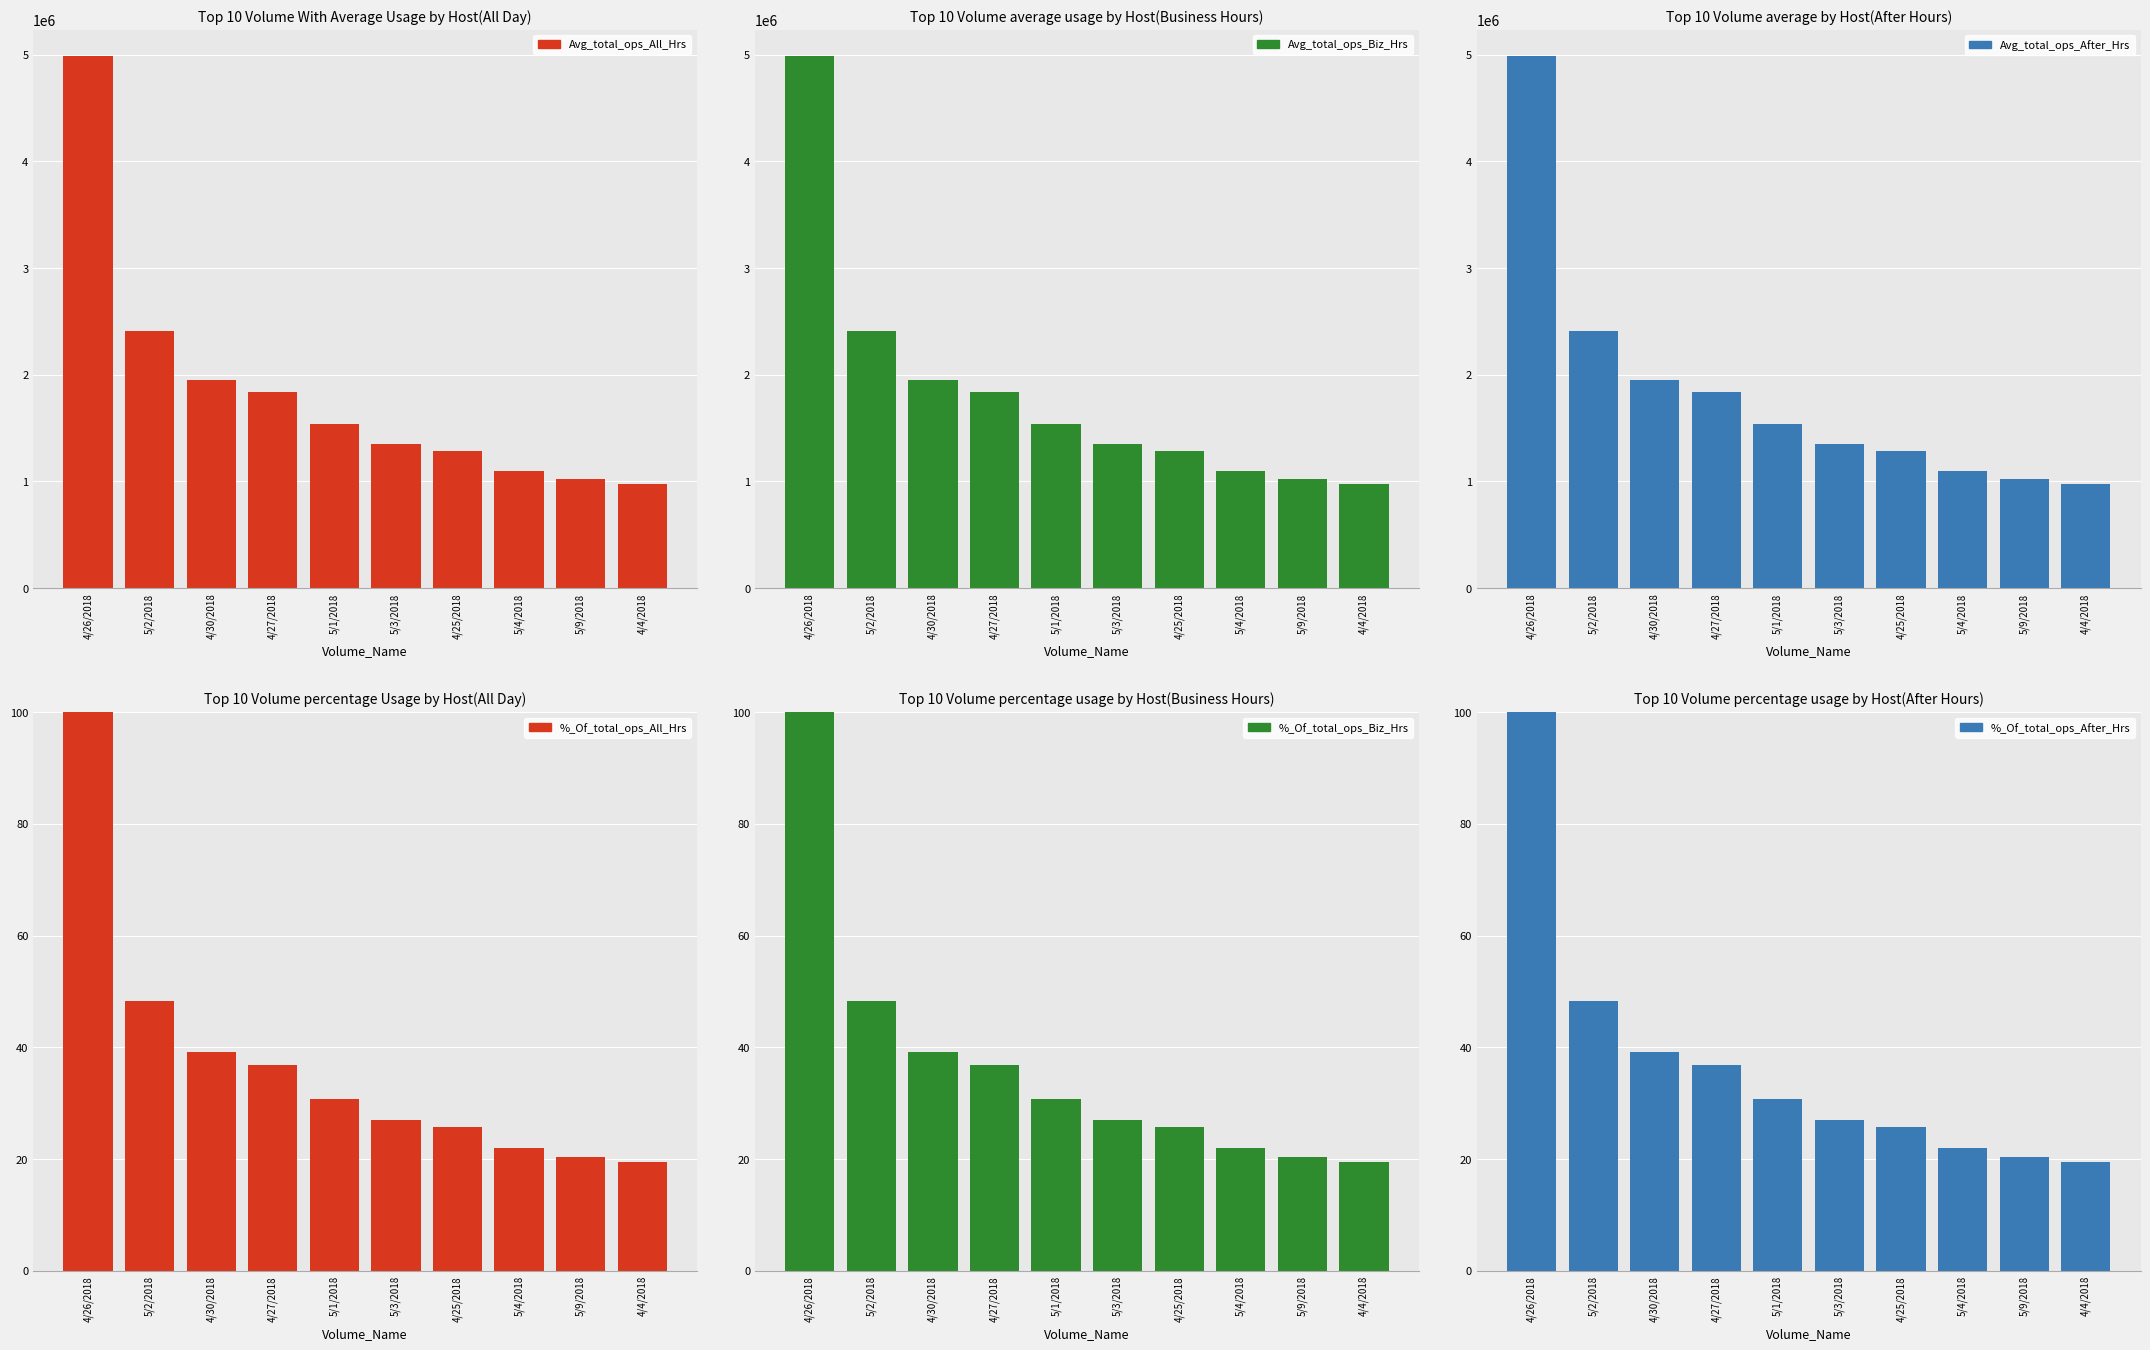

What is the sum of all Avg_total_ops_After_Hrs values?

18440732.0